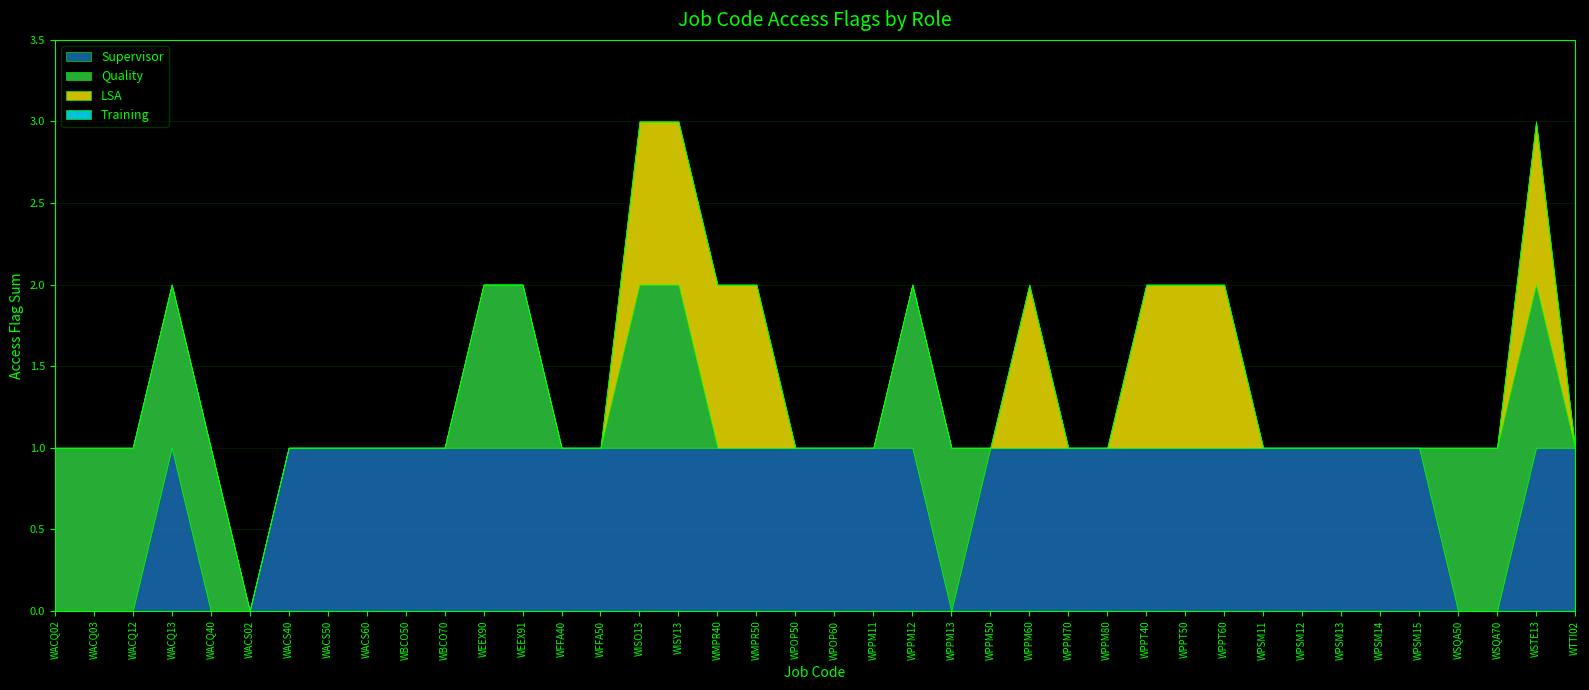

Reading right to left, what are all the values shown in this chart?

Supervisor: 1	1	0	0	1	1	1	1	1	1	1	1	1	1	1	1	0	1	1	1	1	1	1	1	1	1	1	1	1	1	1	1	1	1	0	0	1	0	0	0
Quality: 0	1	1	1	0	0	0	0	0	0	0	0	0	0	0	0	1	1	0	0	0	0	0	1	1	0	0	1	1	0	0	0	0	0	0	1	1	1	1	1
LSA: 0	1	0	0	0	0	0	0	0	1	1	1	0	0	1	0	0	0	0	0	0	1	1	1	1	0	0	0	0	0	0	0	0	0	0	0	0	0	0	0
Training: 0	0	0	0	0	0	0	0	0	0	0	0	0	0	0	0	0	0	0	0	0	0	0	0	0	0	0	0	0	0	0	0	0	0	0	0	0	0	0	0